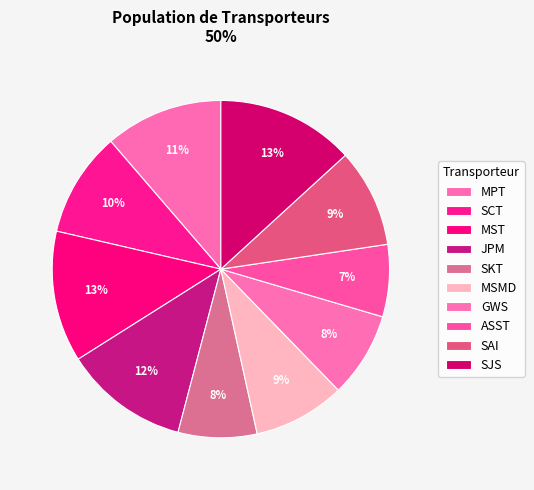

Combined, do MSMD and SCT account for over 50%?

No